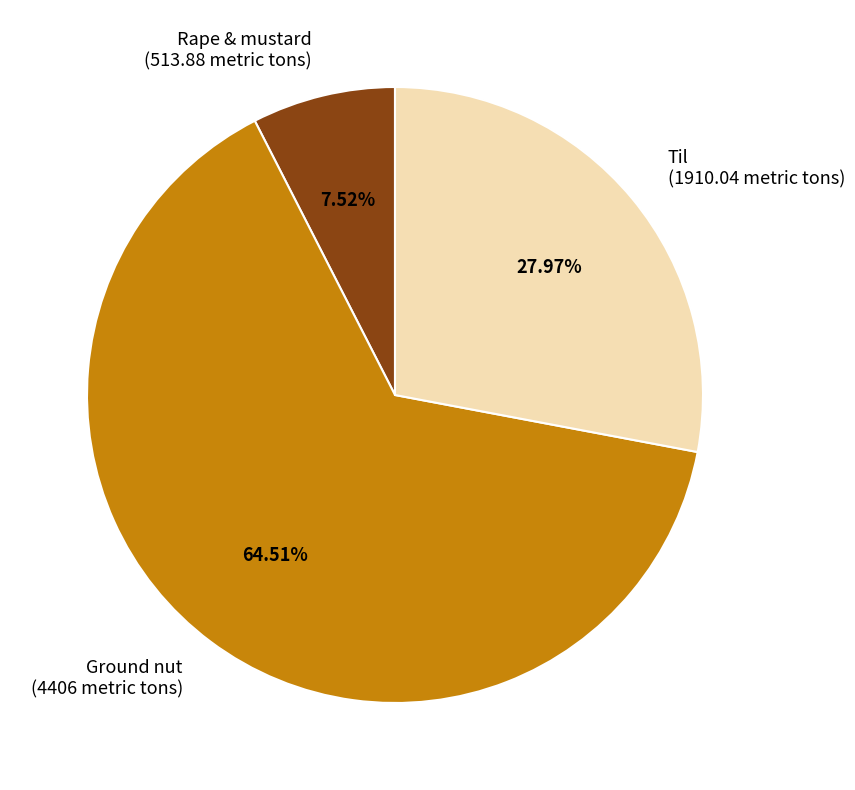

Does any single category account for the majority?

Yes